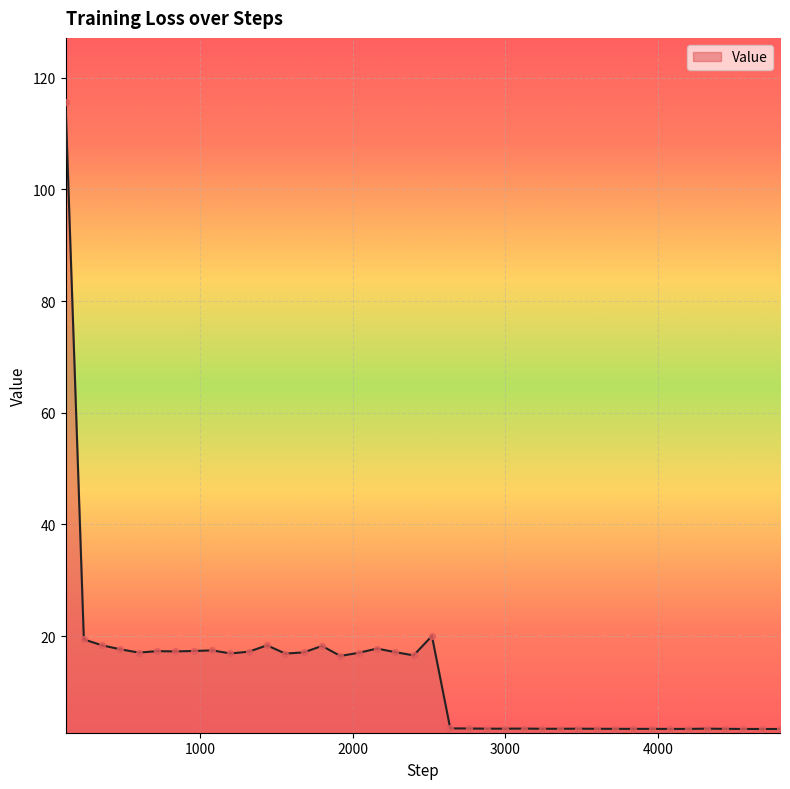

What is the smallest value displayed?

3.3